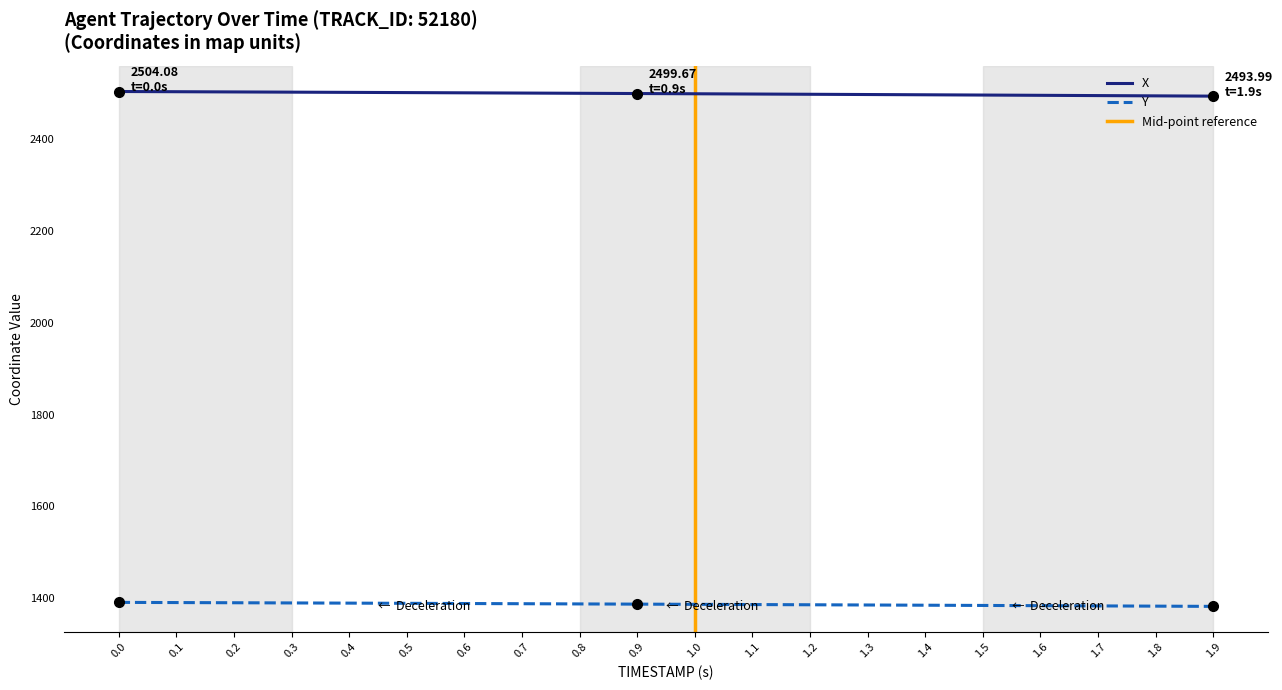

True or false: X and Y intersect in this chart.

False